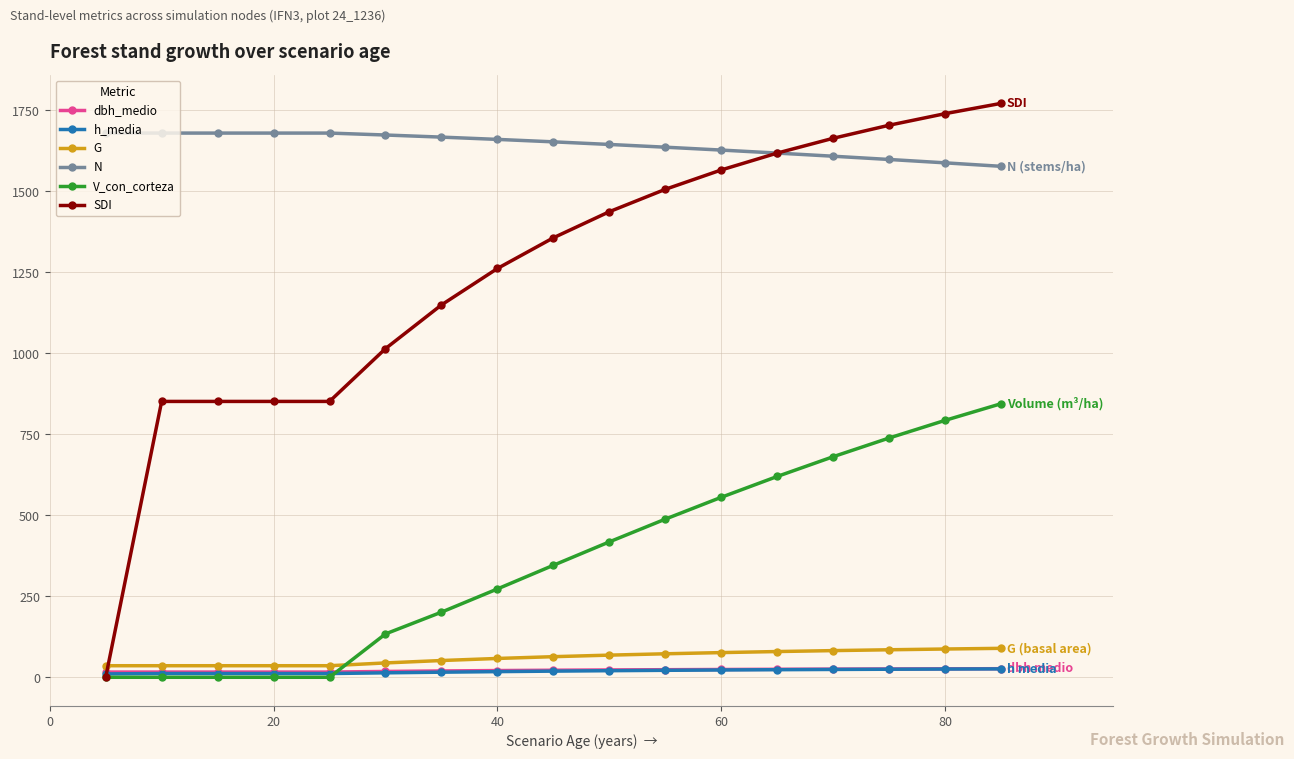

True or false: N and dbh_medio cross at least once.

False